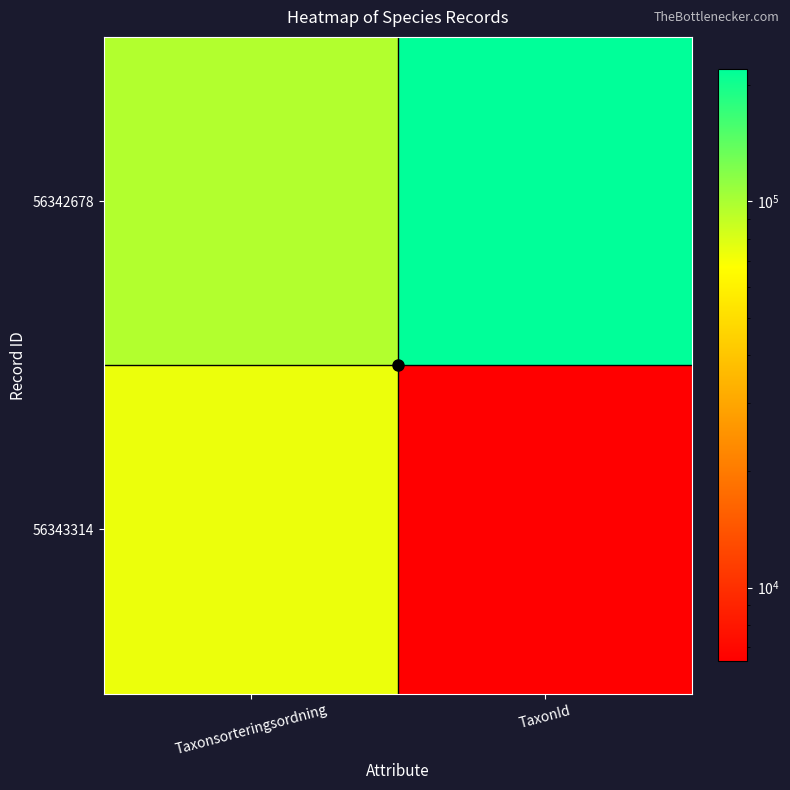

At which category is the sum across all series the highest?

TaxonId